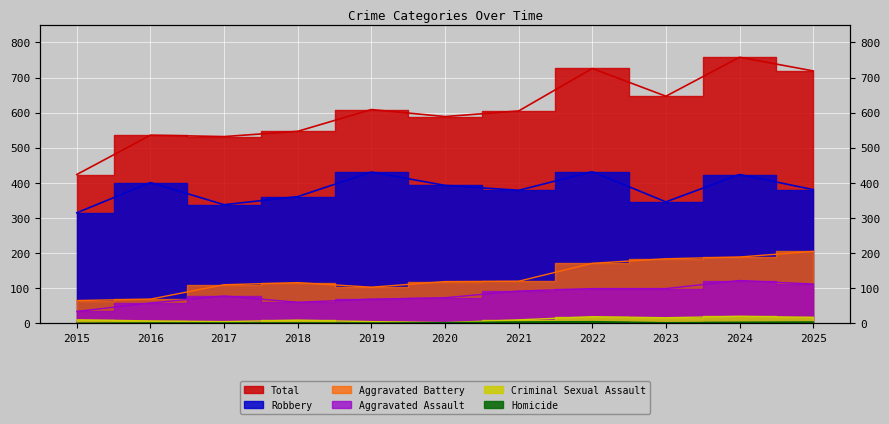

What are all the series names shown in the legend?

Aggravated Assault, Aggravated Battery, Criminal Sexual Assault, Homicide, Robbery, Total